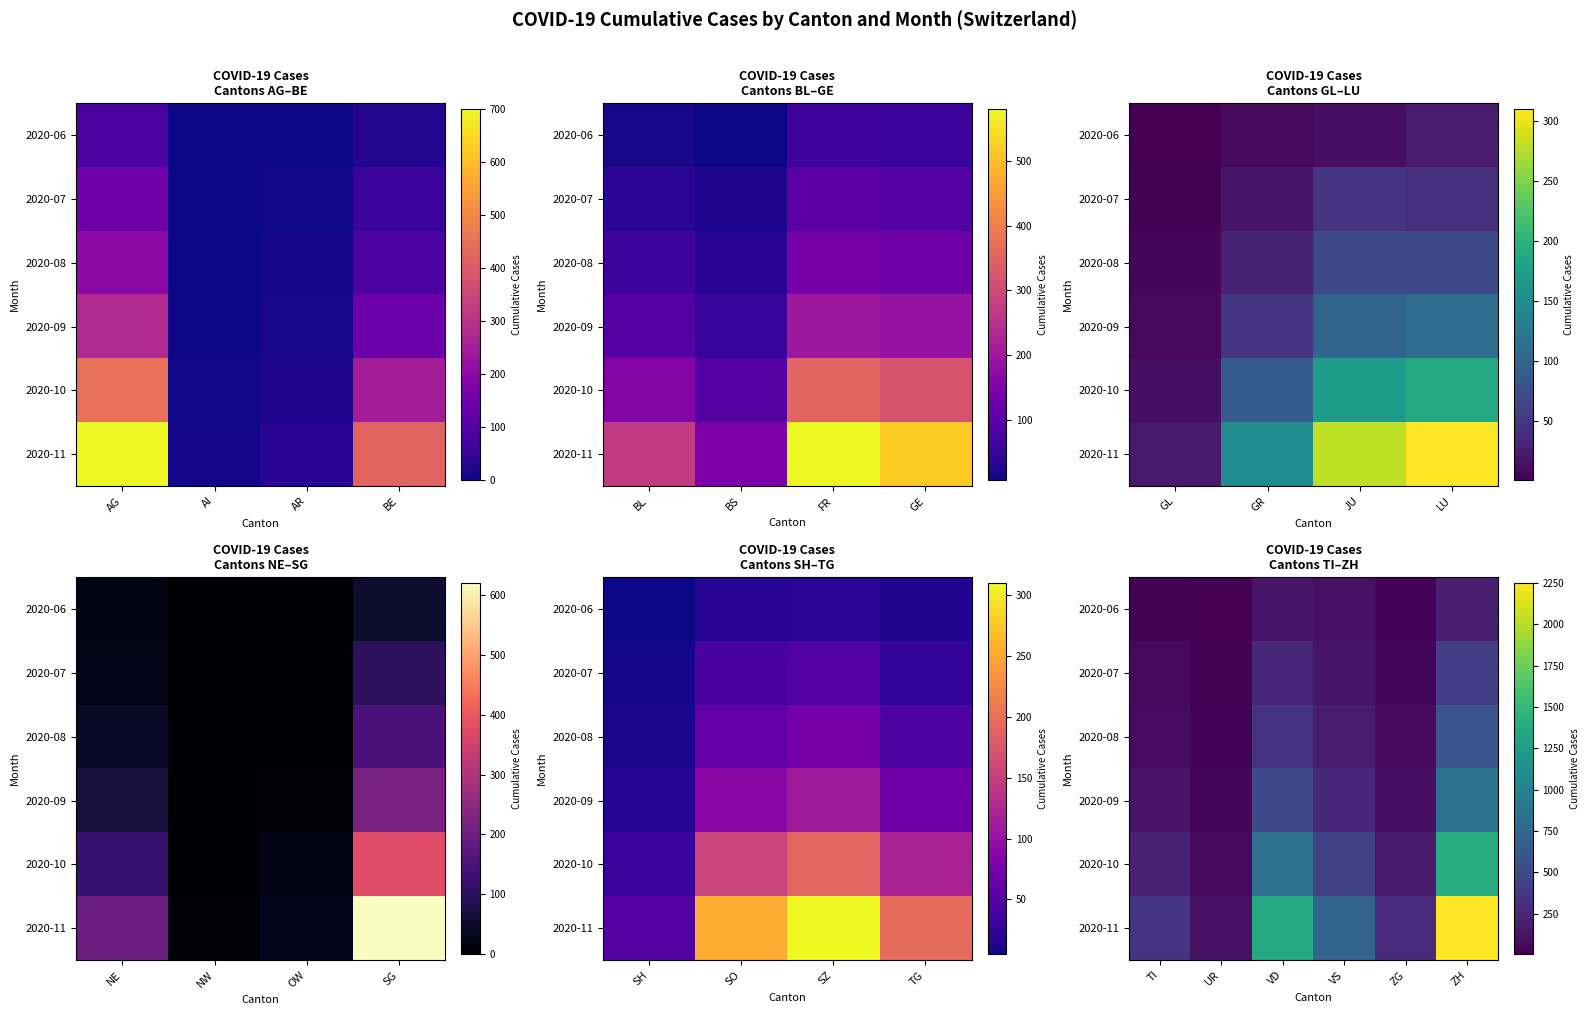

List the series in order of their peak value, lowest first.

2020-06, 2020-07, 2020-08, 2020-09, 2020-10, 2020-11